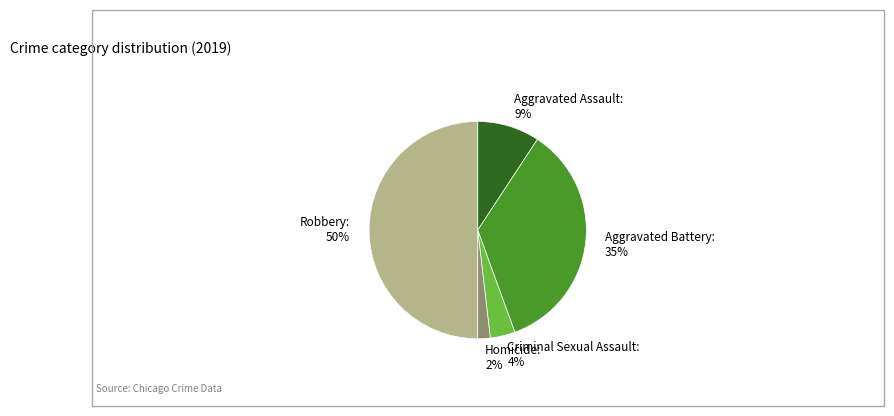

The Homicide slice represents 2% of the pie. True or false?

True